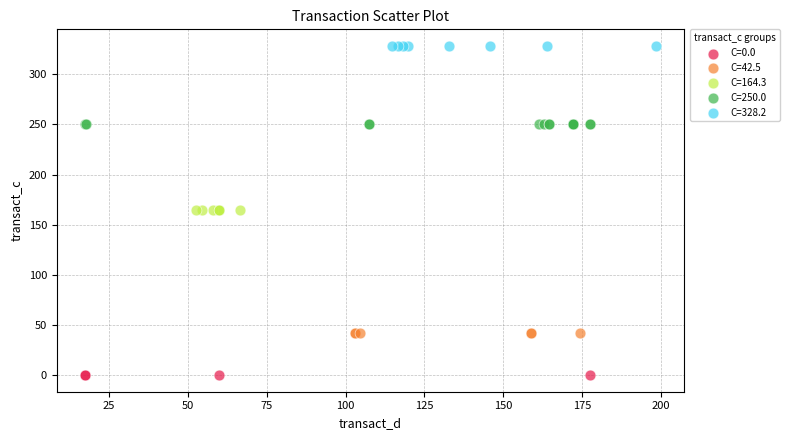

What are all the series names shown in the legend?

C=0.0, C=42.5, C=164.3, C=250.0, C=328.2